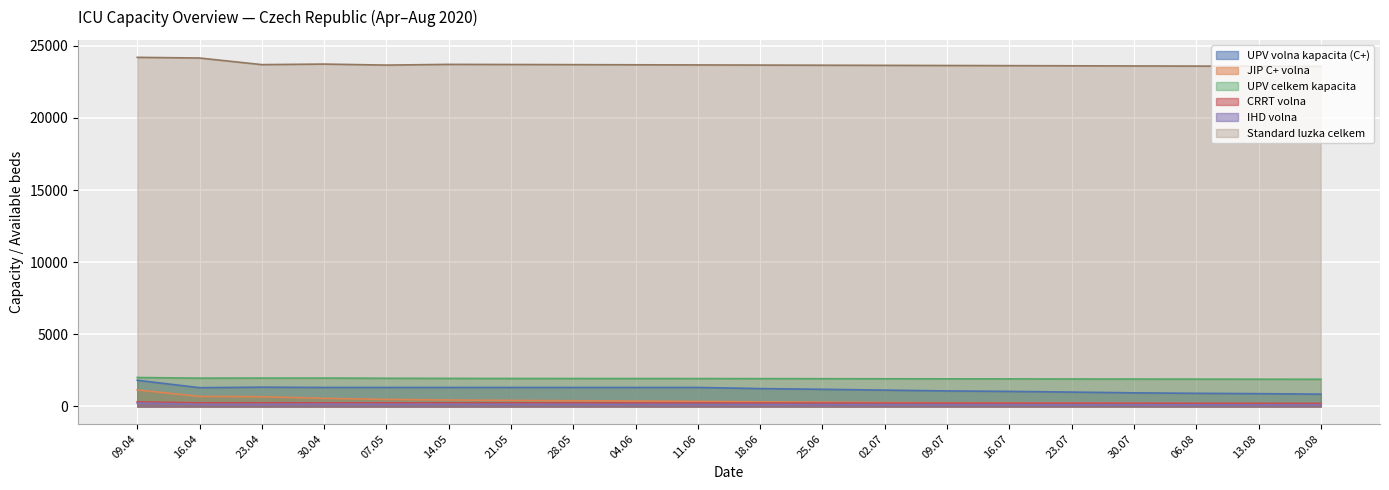

The UPV volna kapacita (C+) series shows 854 at 20.08. True or false?

True